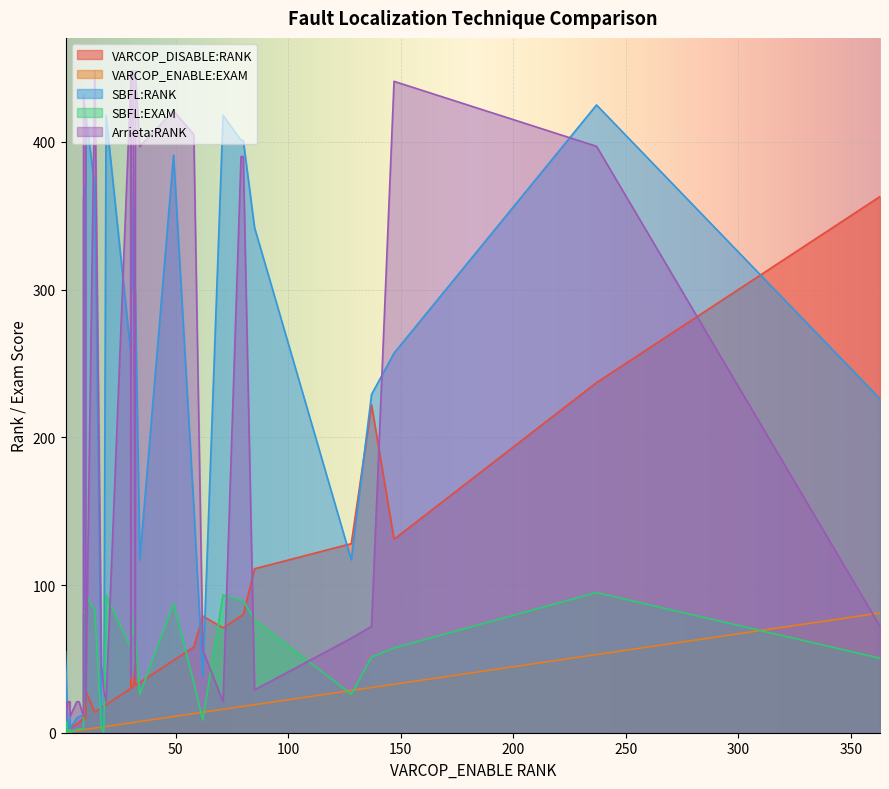

True or false: VARCOP_ENABLE:EXAM and SBFL:EXAM intersect in this chart.

True